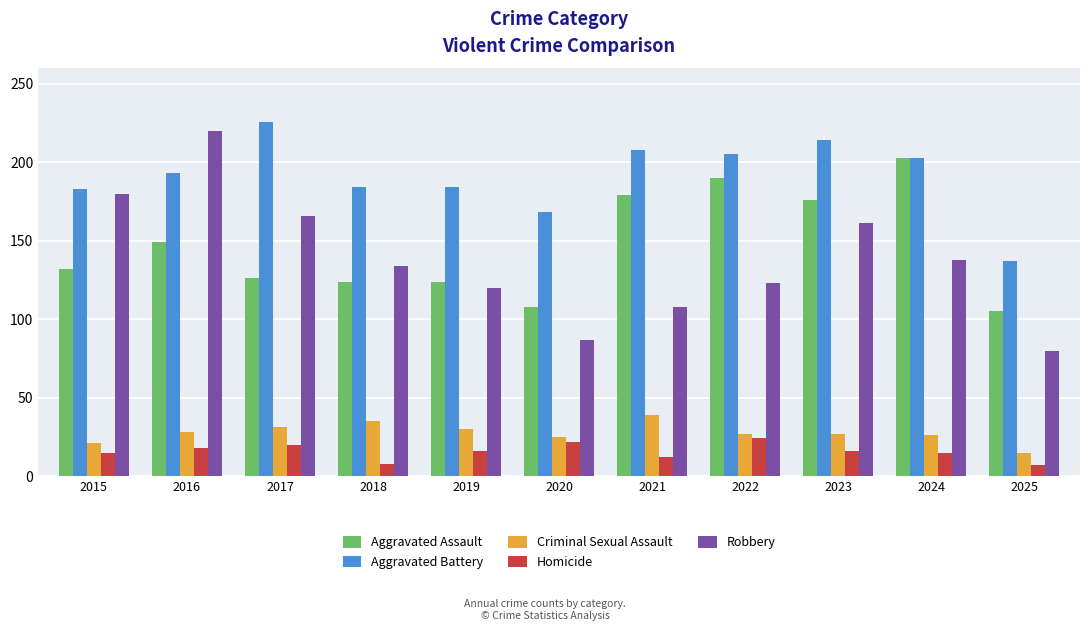

Which series has the largest total across all categories?

Aggravated Battery